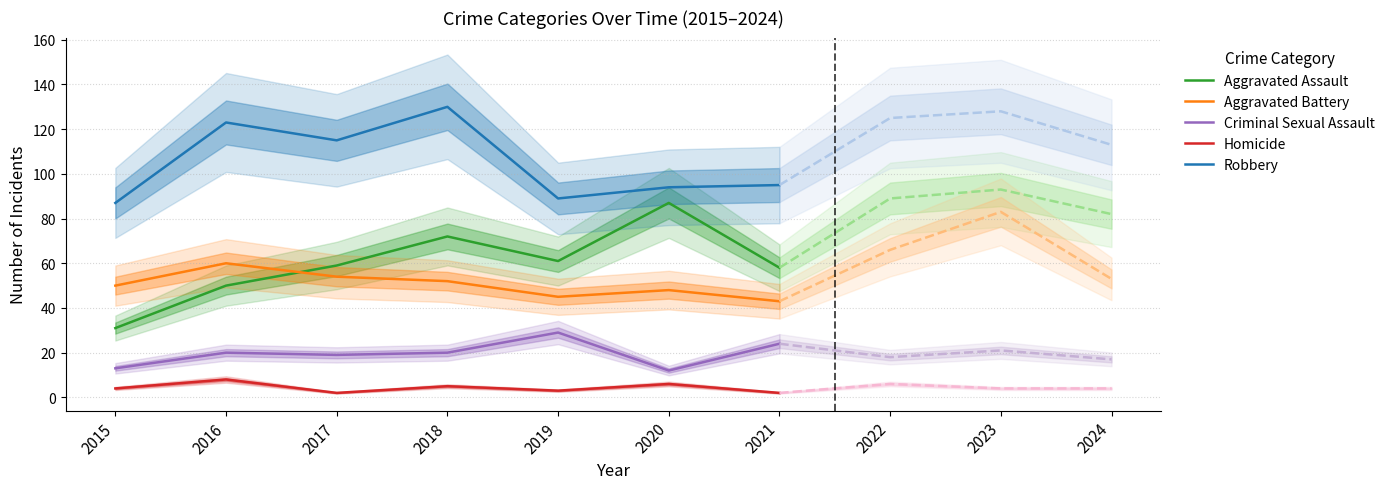

What is the value of the Aggravated Battery point at the 2nd from the left?

60